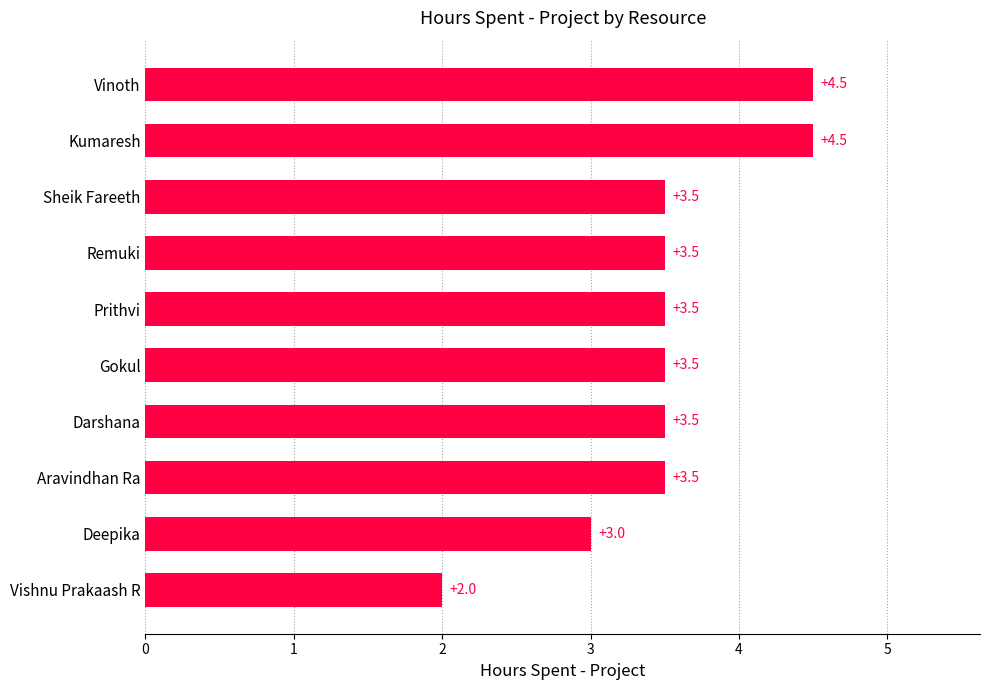

What is the maximum value shown in the chart?

4.5